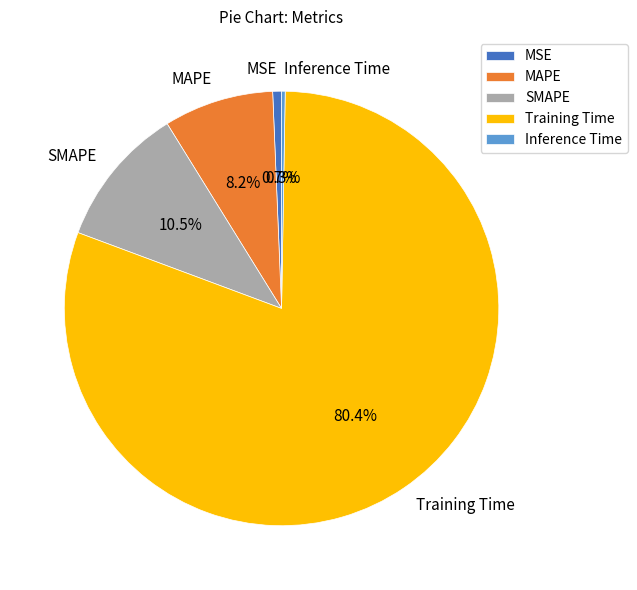

What is the largest slice in the pie chart?

Training Time